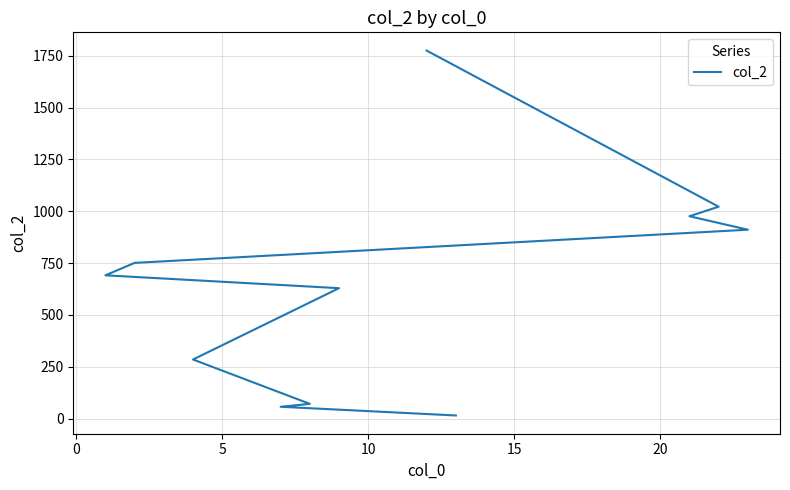

Reading left to right, extract all data points from this chart.

1775	1022	976	911	751	691	629	285	71	57	15